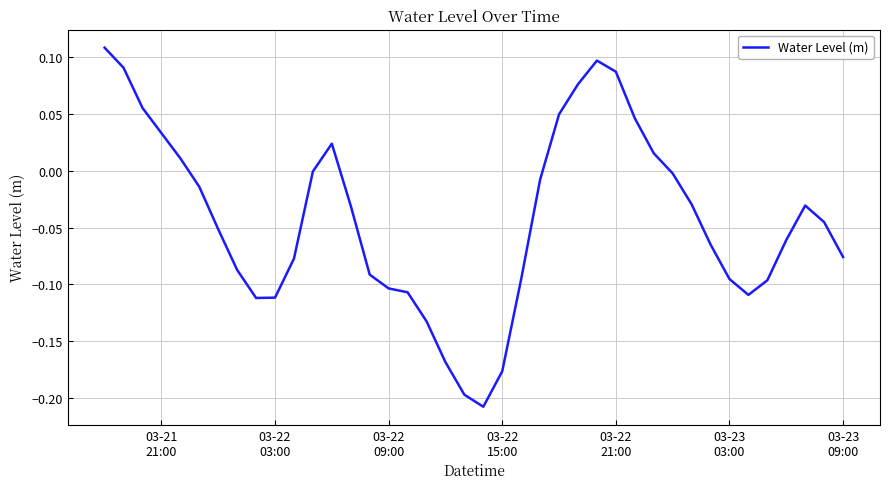

Does the chart display data point markers on the line(s)?

No